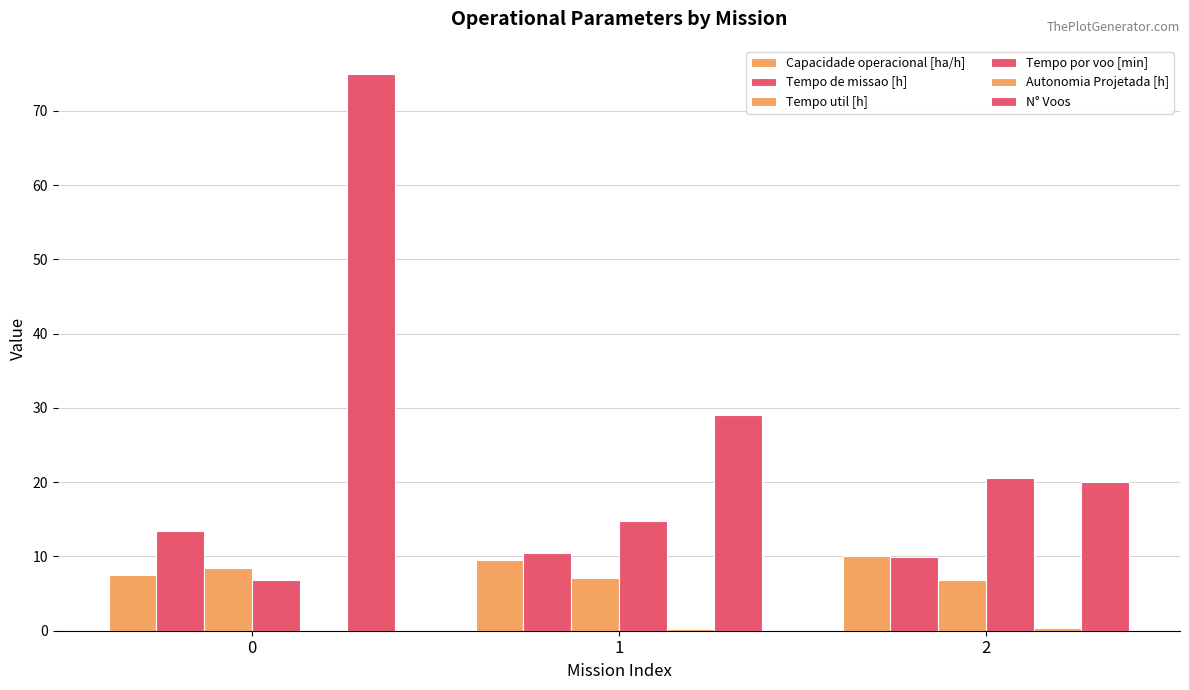

At how many categories does at least one series exceed 2?

3